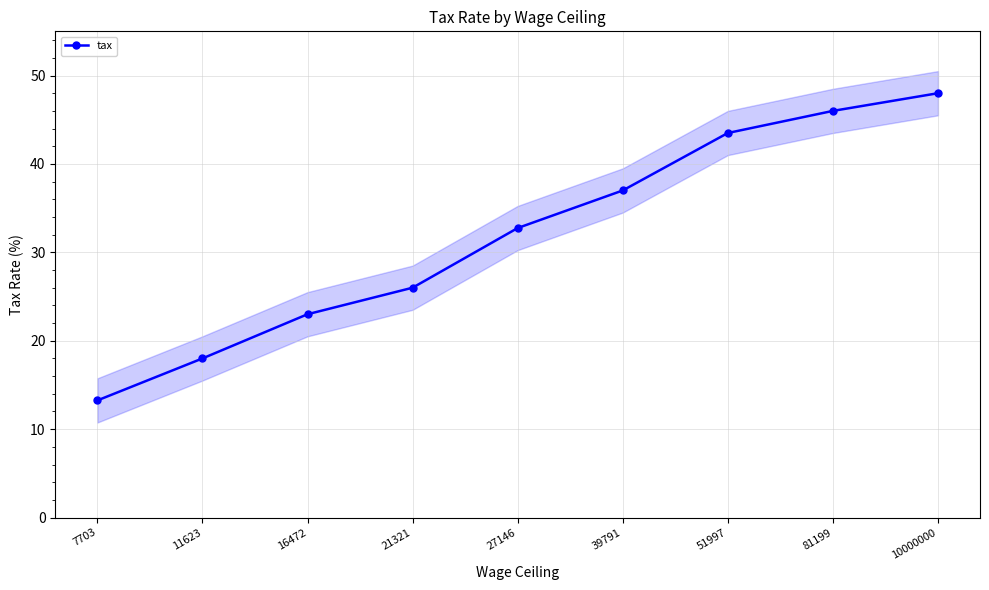

Which category has the lowest value across all series?

7703